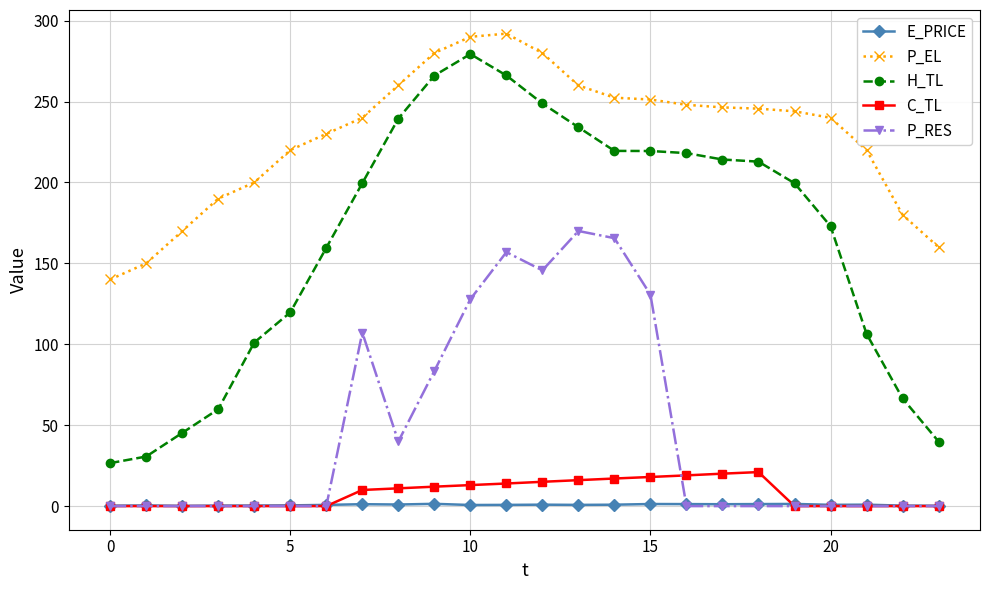

Does the chart display data point markers on the line(s)?

Yes